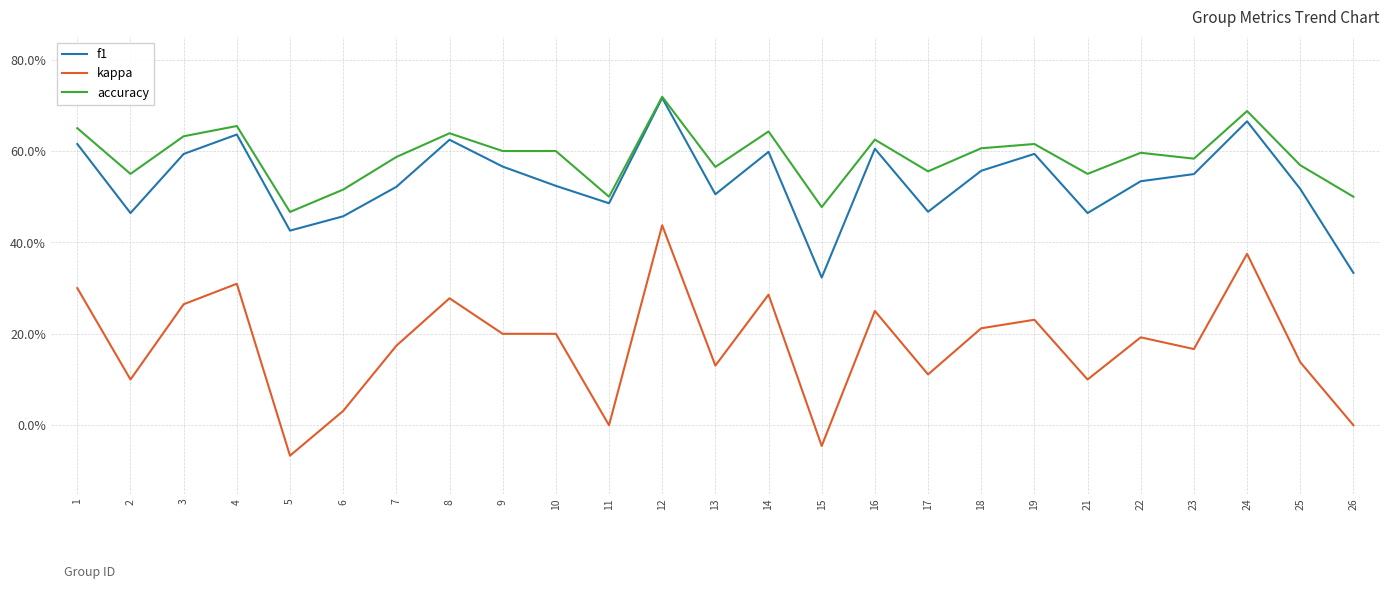

At which label does f1 reach its minimum?

15